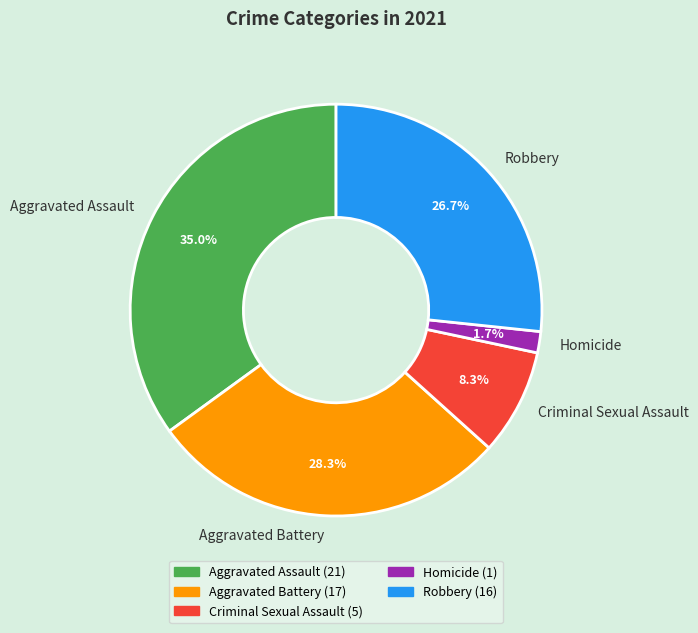

Between Aggravated Battery and Robbery, which is larger?

Aggravated Battery